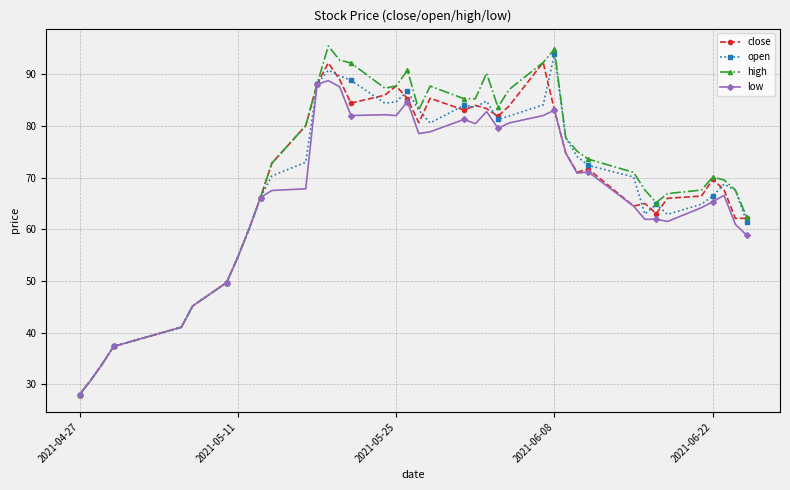

True or false: close has more than 2 points higher than both neighbors.

True